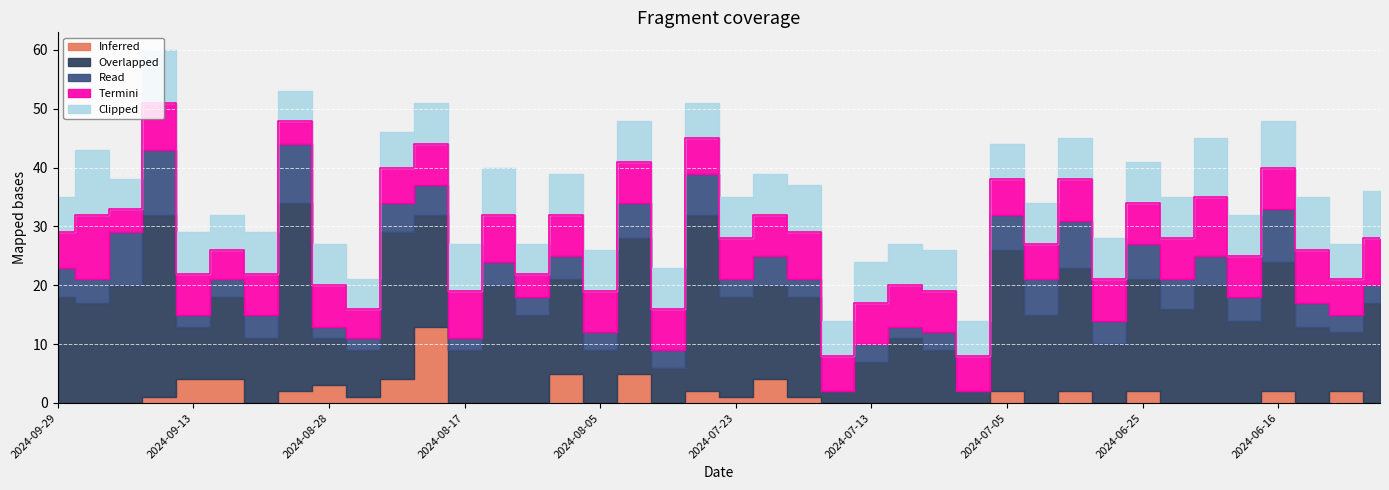

True or false: Clipped has more than 1 points higher than both neighbors.

True